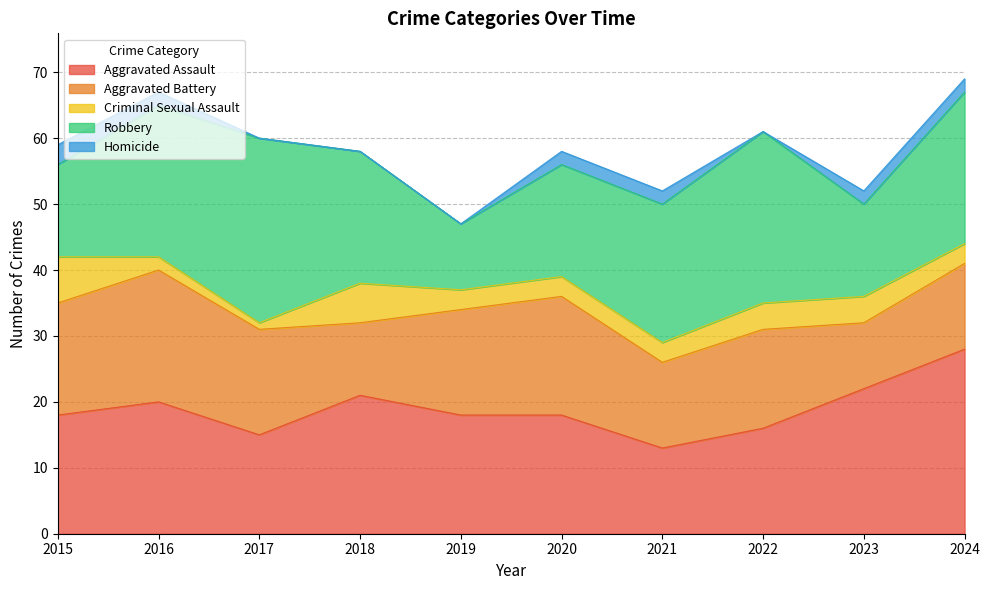

At which label does Robbery first exceed 21?

2016